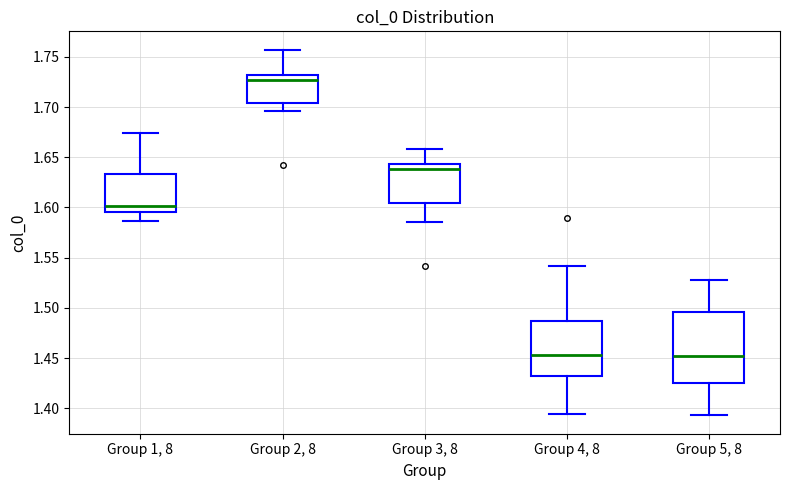

Reading left to right, transcribe this box plot: for each box, give where its median line is, the range the box spans, and where its two whiskers end, as read against the y-axis. The values are not printed on the chart, so give them approximately, as read against the axis.

Group 1, 8: median 1.600, box 1.595 to 1.635, whiskers 1.585 to 1.675
Group 2, 8: median 1.725, box 1.705 to 1.730, whiskers 1.695 to 1.755
Group 3, 8: median 1.640, box 1.605 to 1.645, whiskers 1.585 to 1.660
Group 4, 8: median 1.455, box 1.430 to 1.485, whiskers 1.395 to 1.540
Group 5, 8: median 1.455, box 1.425 to 1.495, whiskers 1.395 to 1.530